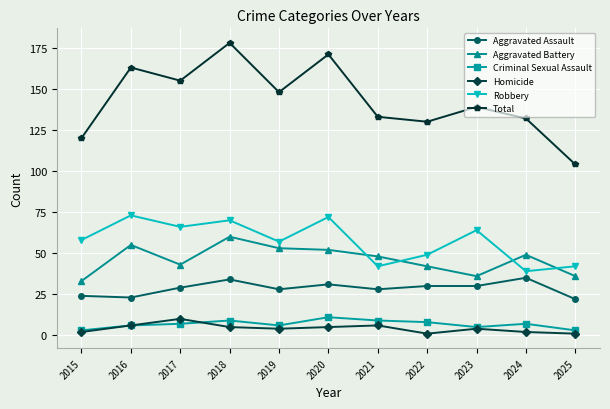

Where does the Total series first go above 139?

2016